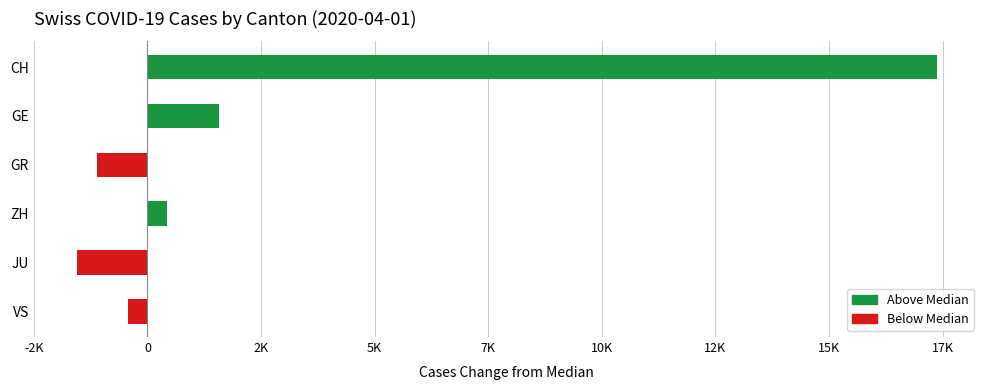

Does the chart contain any negative values?

Yes